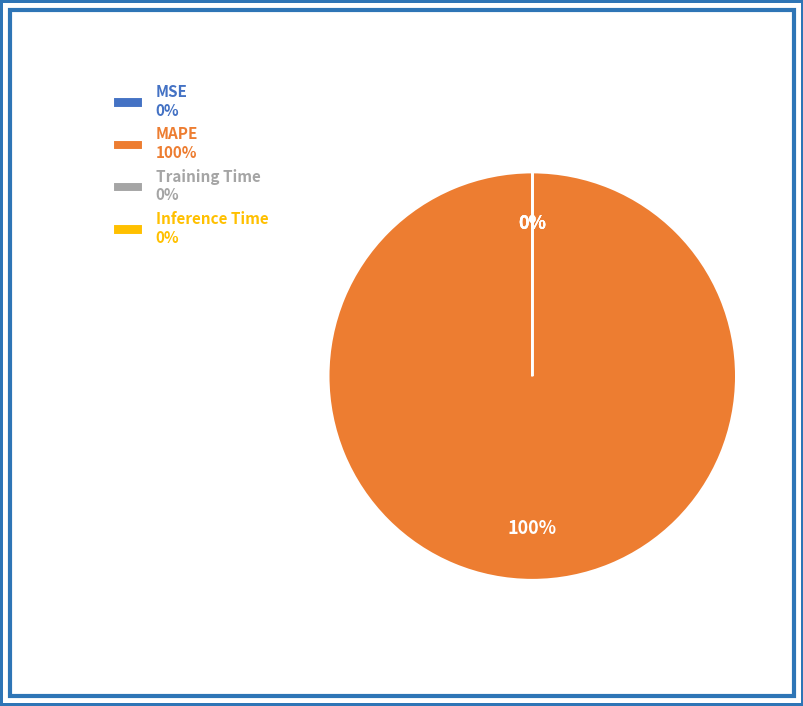

Is there any slice that represents more than half of the pie?

Yes